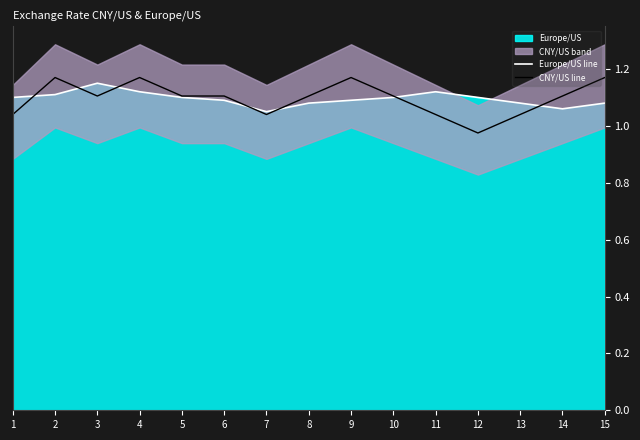

Which series has the largest total across all categories?

CNY/US line